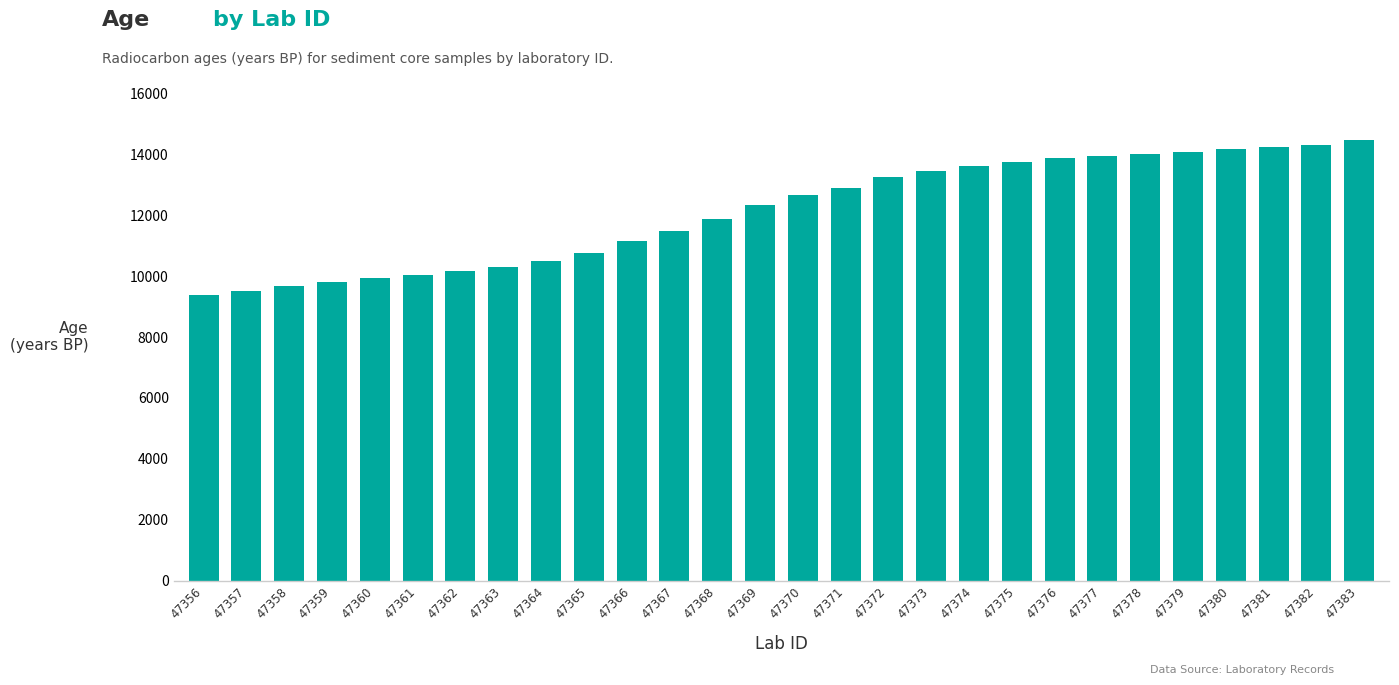

What is the difference between the values at 47380 and 47364?

3671